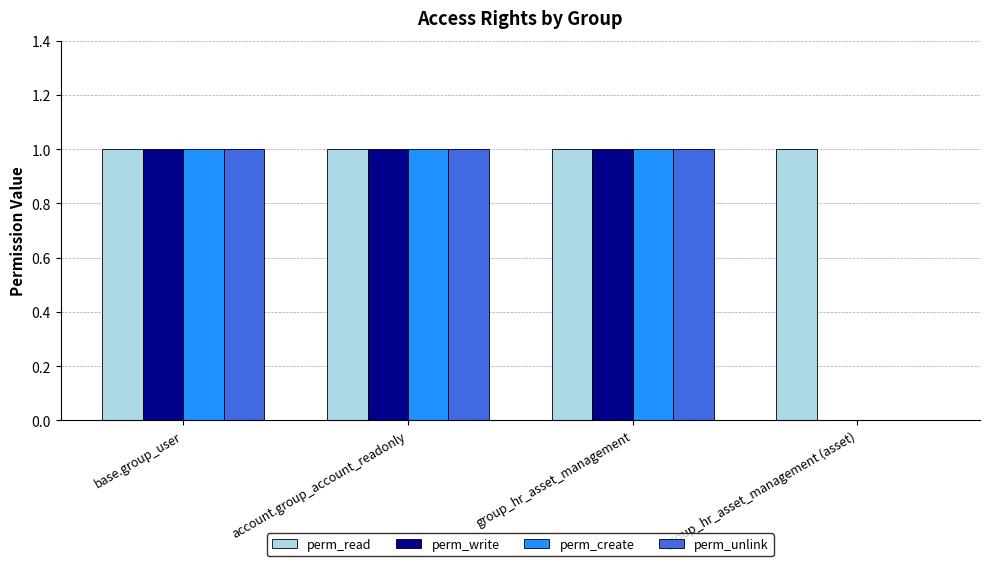

What is the sum of the perm_create values at group_hr_asset_management (asset) and group_hr_asset_management?

1